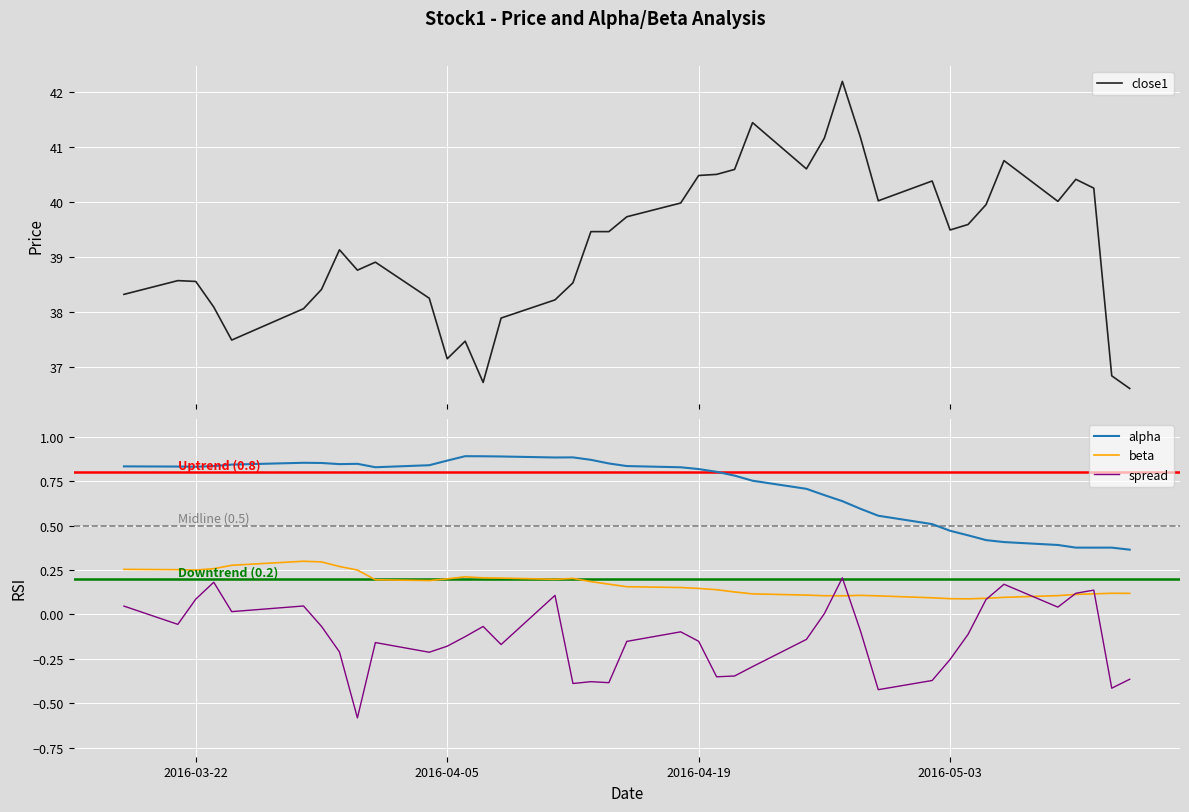

What is the difference between the maximum and minimum values in the close1 series?

5.6